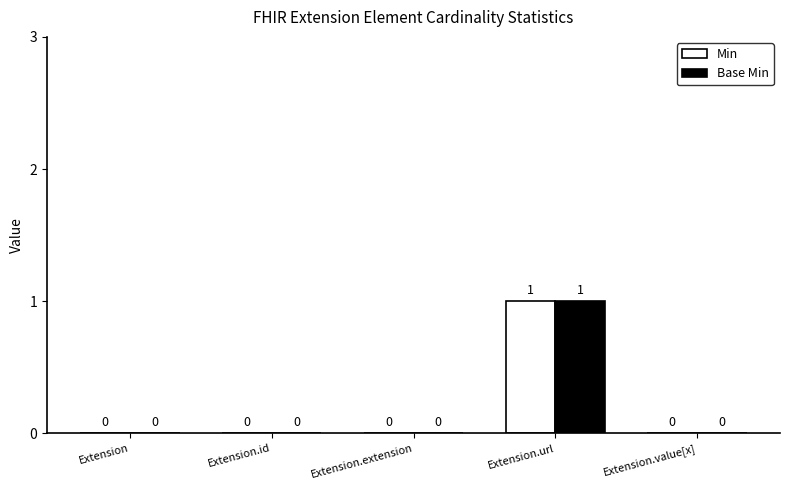

The Min series shows 0 at Extension.value[x]. True or false?

True